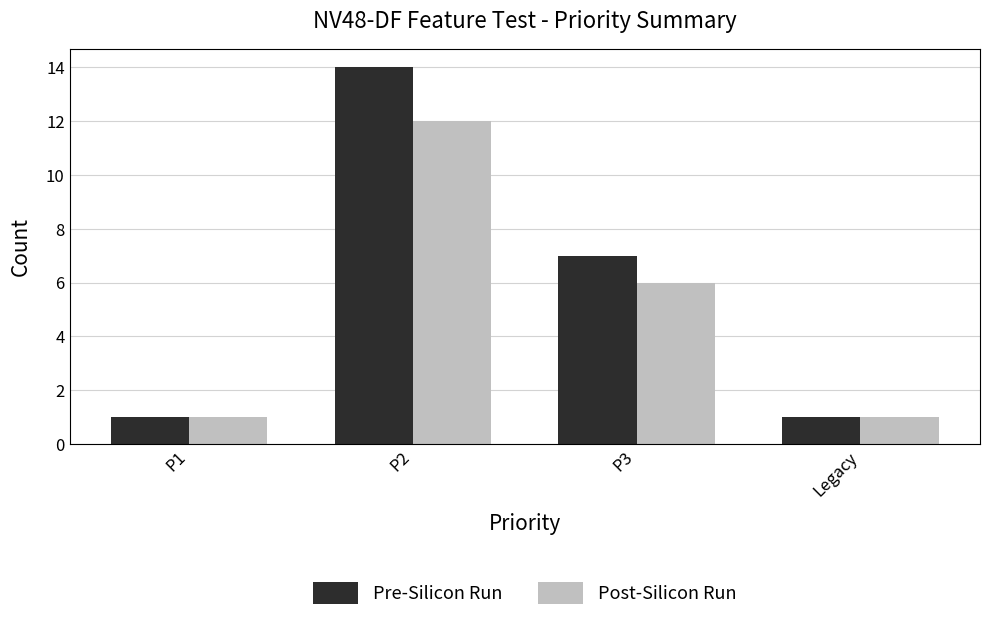

How many groups of bars are there?

4